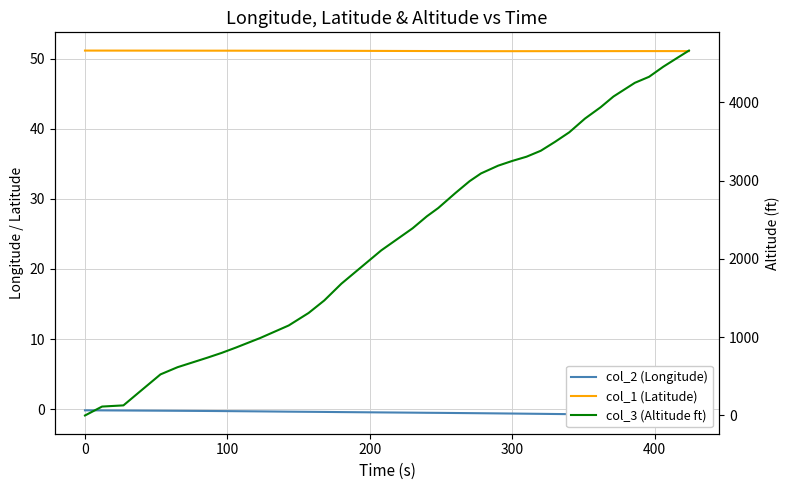

What is the sum of all col_1 (Latitude) values?

1839.6